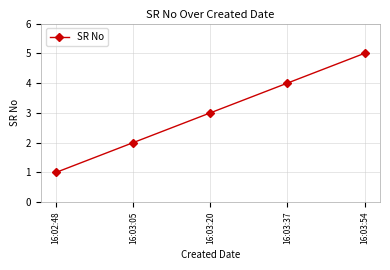

What is the label of the 2nd point from the right?

16:03:37